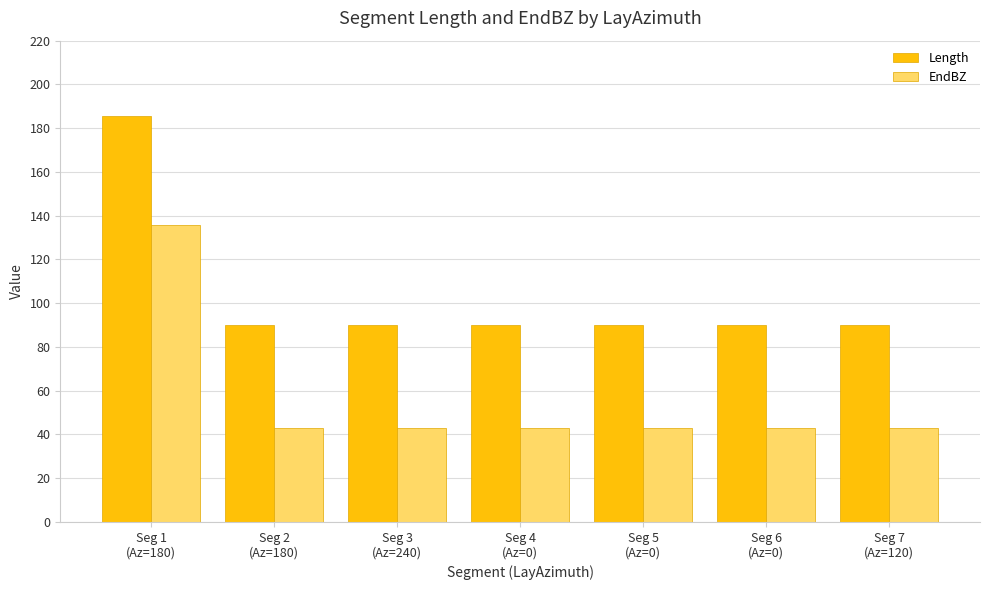

Does the chart contain stacked bars?

No